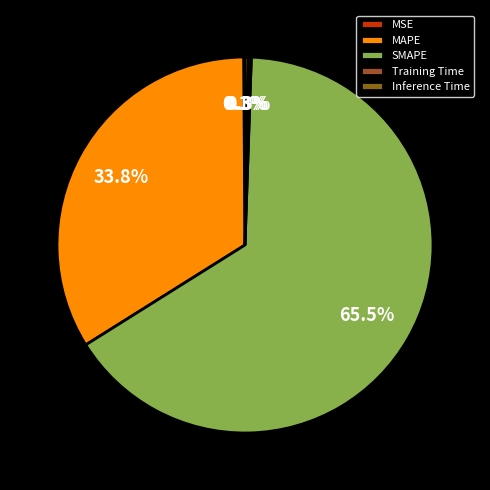

True or false: MSE accounts for 0% of the total.

True